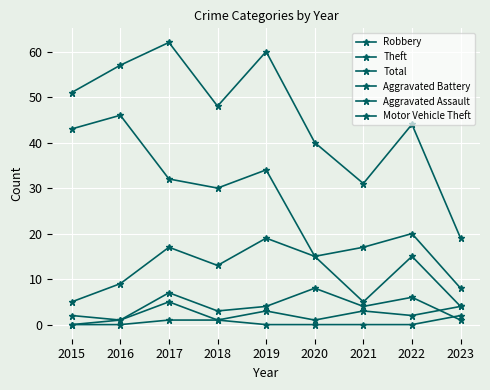

How many data points in Aggravated Assault are less than 2?

4